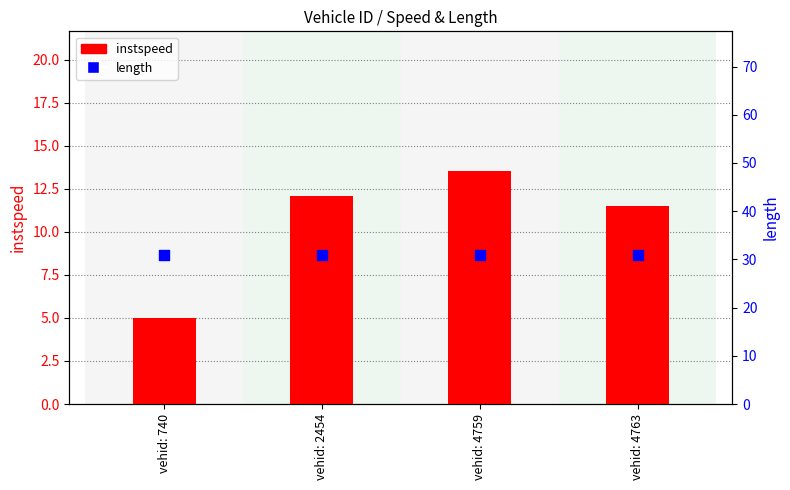

What are all the series names shown in the legend?

instspeed, length